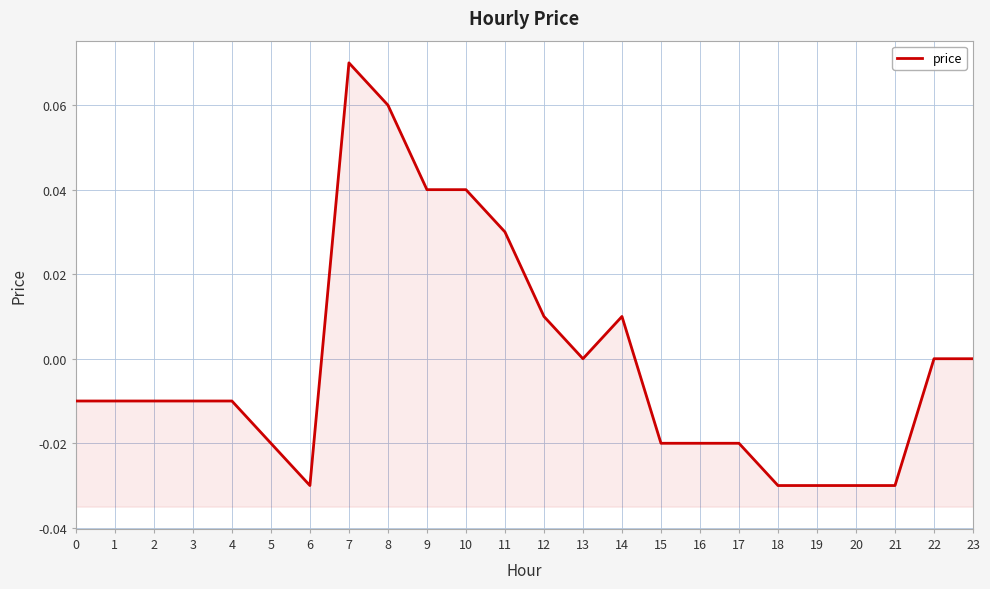

The chart shows a value of -0.0 at 18. True or false?

True